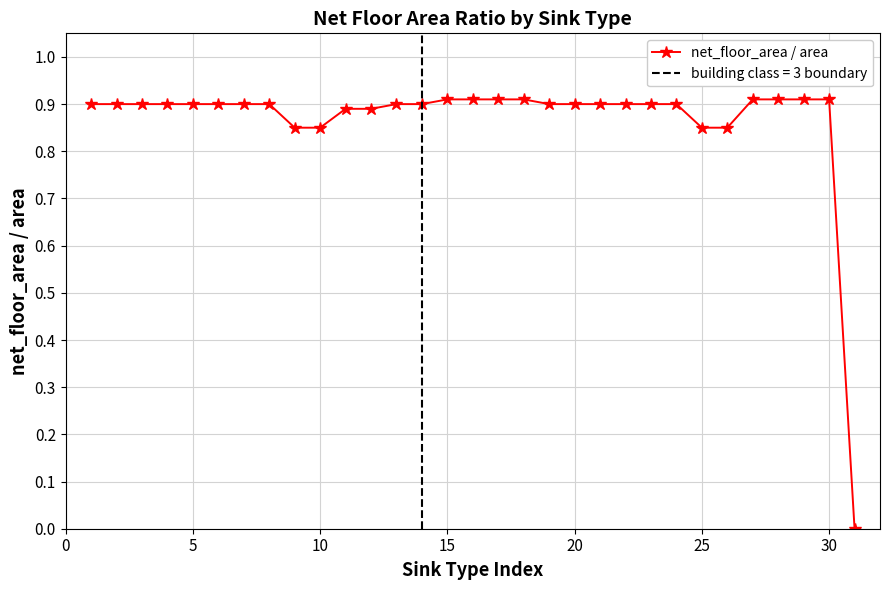

How many lines are shown in the chart?

1